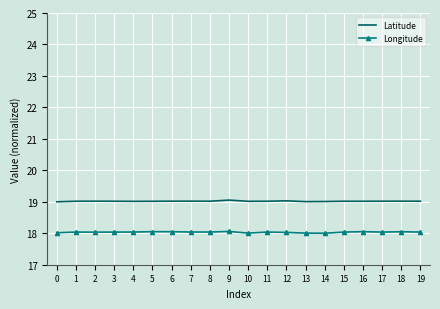

What is the value of the Longitude point at the 19th from the left?

18.0